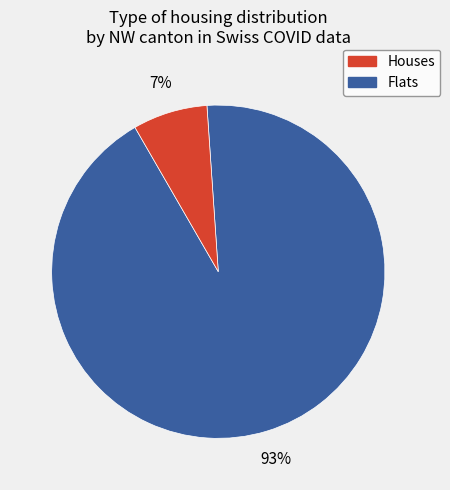

Does any single category account for the majority?

Yes